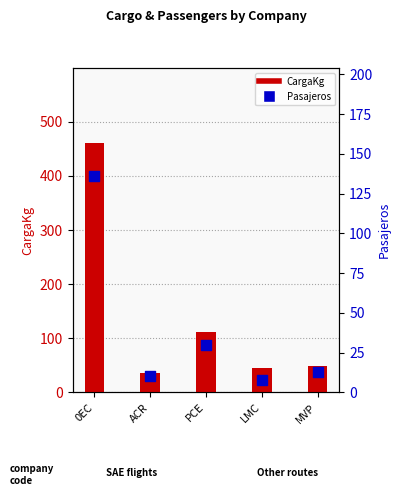

Which series has the largest total across all categories?

CargaKg